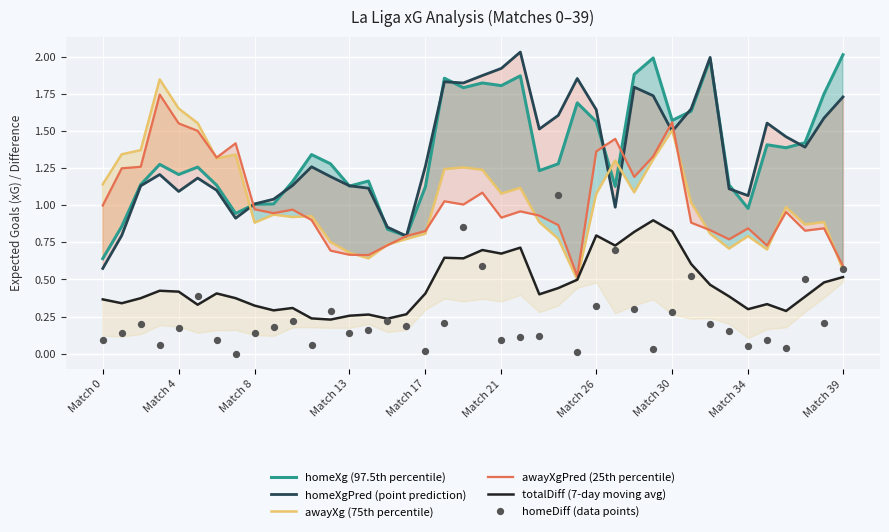

At how many categories does at least one series exceed 0?

40